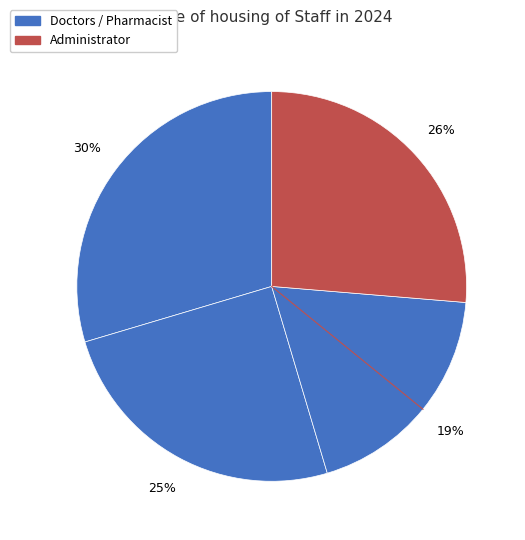

How many slices are in this pie chart?

4